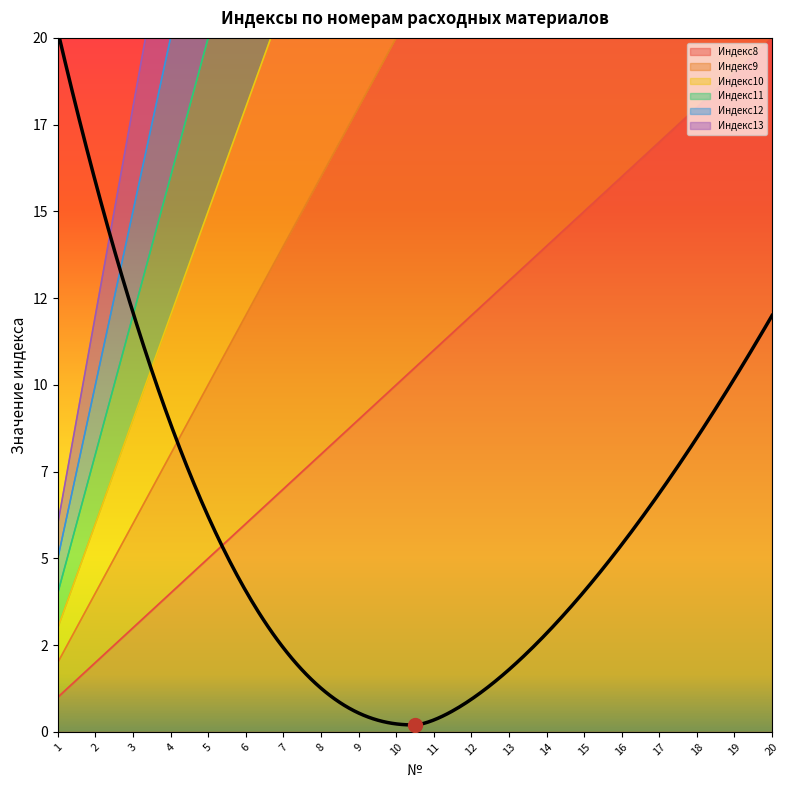

Reading right to left, extract all data points from this chart.

Индекс8: 20	19	18	17	16	15	14	13	12	11	10	9	8	7	6	5	4	3	2	1
Индекс9: 40	38	36	34	32	30	28	26	24	22	20	18	16	14	12	10	8	6	4	2
Индекс10: 60	57	54	51	48	45	42	39	36	33	30	27	24	21	18	15	12	9	6	3
Индекс11: 80	76	72	68	64	60	56	52	48	44	40	36	32	28	24	20	16	12	8	4
Индекс12: 100	95	90	85	80	75	70	65	60	55	50	45	40	35	30	25	20	15	10	5
Индекс13: 120	114	108	102	96	90	84	78	72	66	60	54	48	42	36	30	24	18	12	6